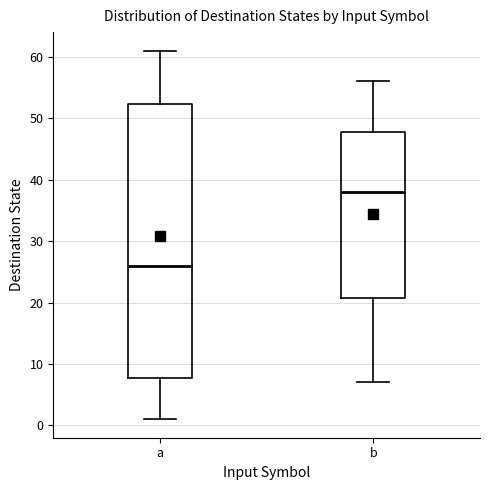

Comparing the boxes themselves (not the whiskers), which one is the tallest?

a